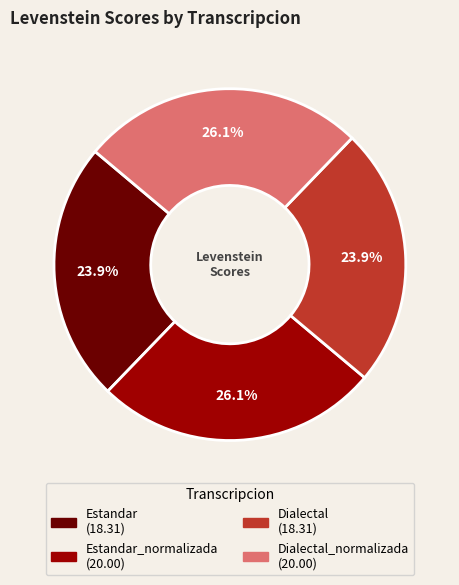

Is there any slice that represents more than half of the pie?

No